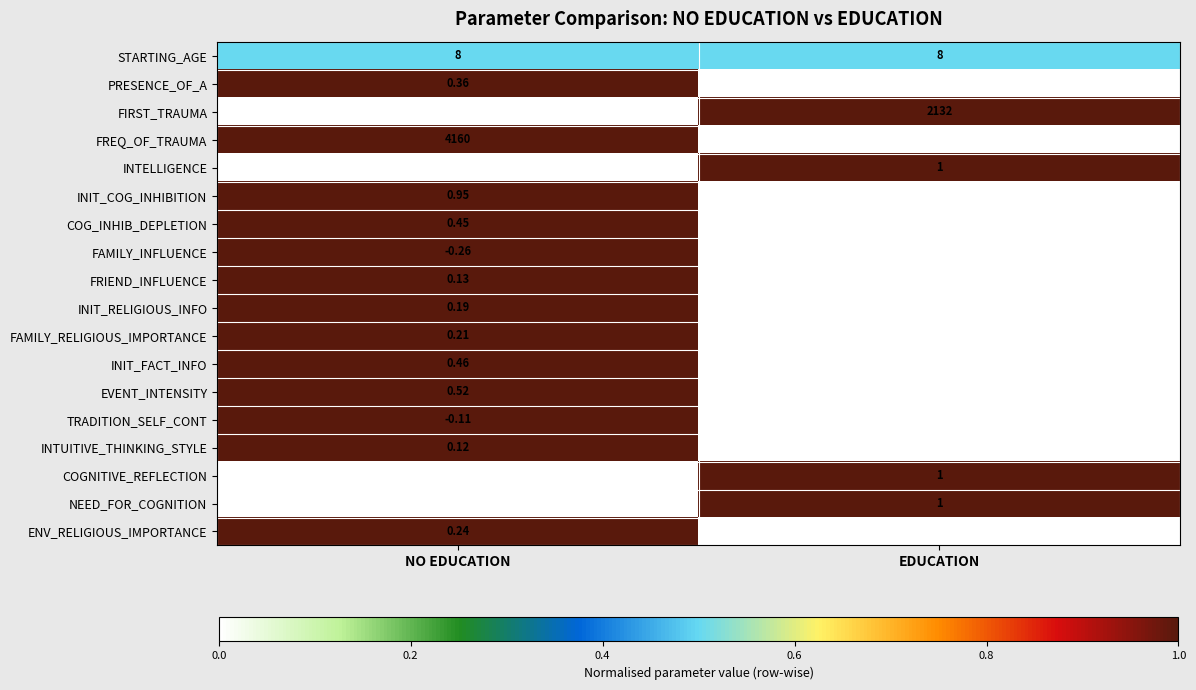

Rank the series at NO EDUCATION from highest to lowest value.

FREQ_OF_TRAUMA, FIRST_TRAUMA, STARTING_AGE, INIT_COG_INHIBITION, NEED_FOR_COGNITION, COGNITIVE_REFLECTION, EVENT_INTENSITY, INIT_FACT_INFO, COG_INHIB_DEPLETION, PRESENCE_OF_A, INTELLIGENCE, ENV_RELIGIOUS_IMPORTANCE, FAMILY_RELIGIOUS_IMPORTANCE, INIT_RELIGIOUS_INFO, FRIEND_INFLUENCE, INTUITIVE_THINKING_STYLE, TRADITION_SELF_CONT, FAMILY_INFLUENCE